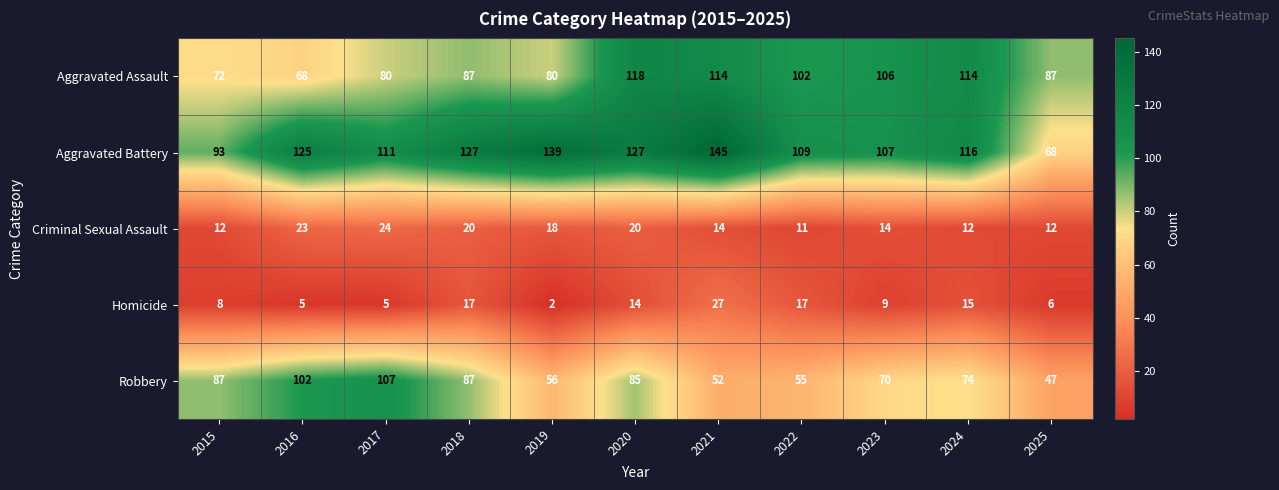

What is the sum of all Aggravated Assault values?

1028